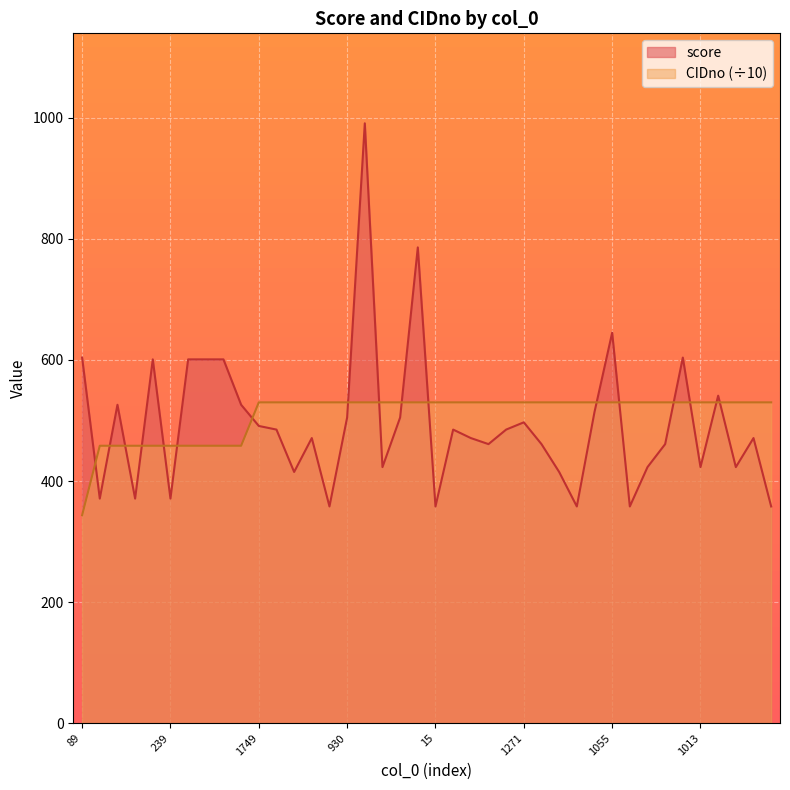

At which category does the chart reach its minimum across all series?

89